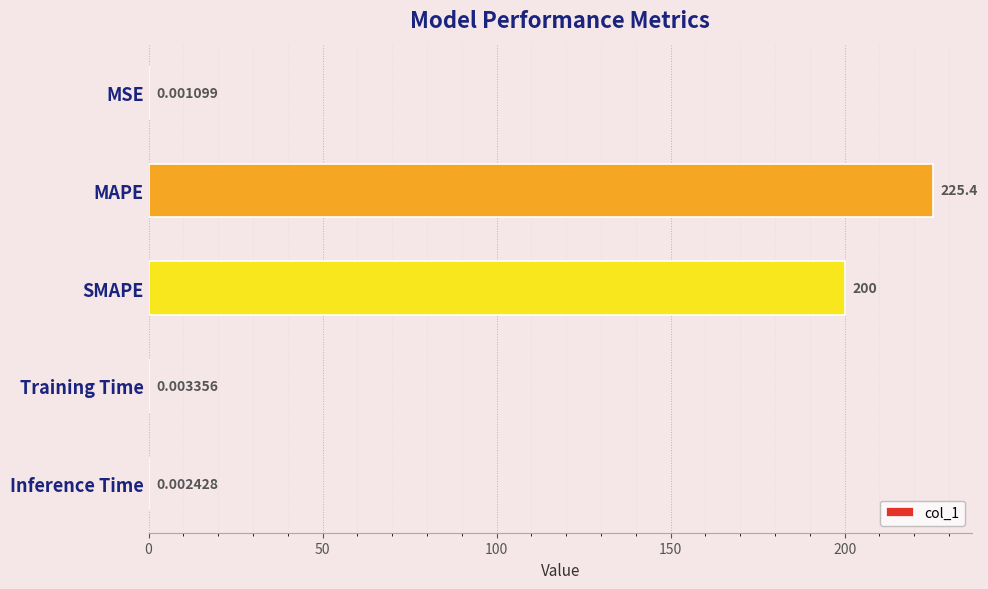

Between MSE and Training Time, which is larger?

Training Time